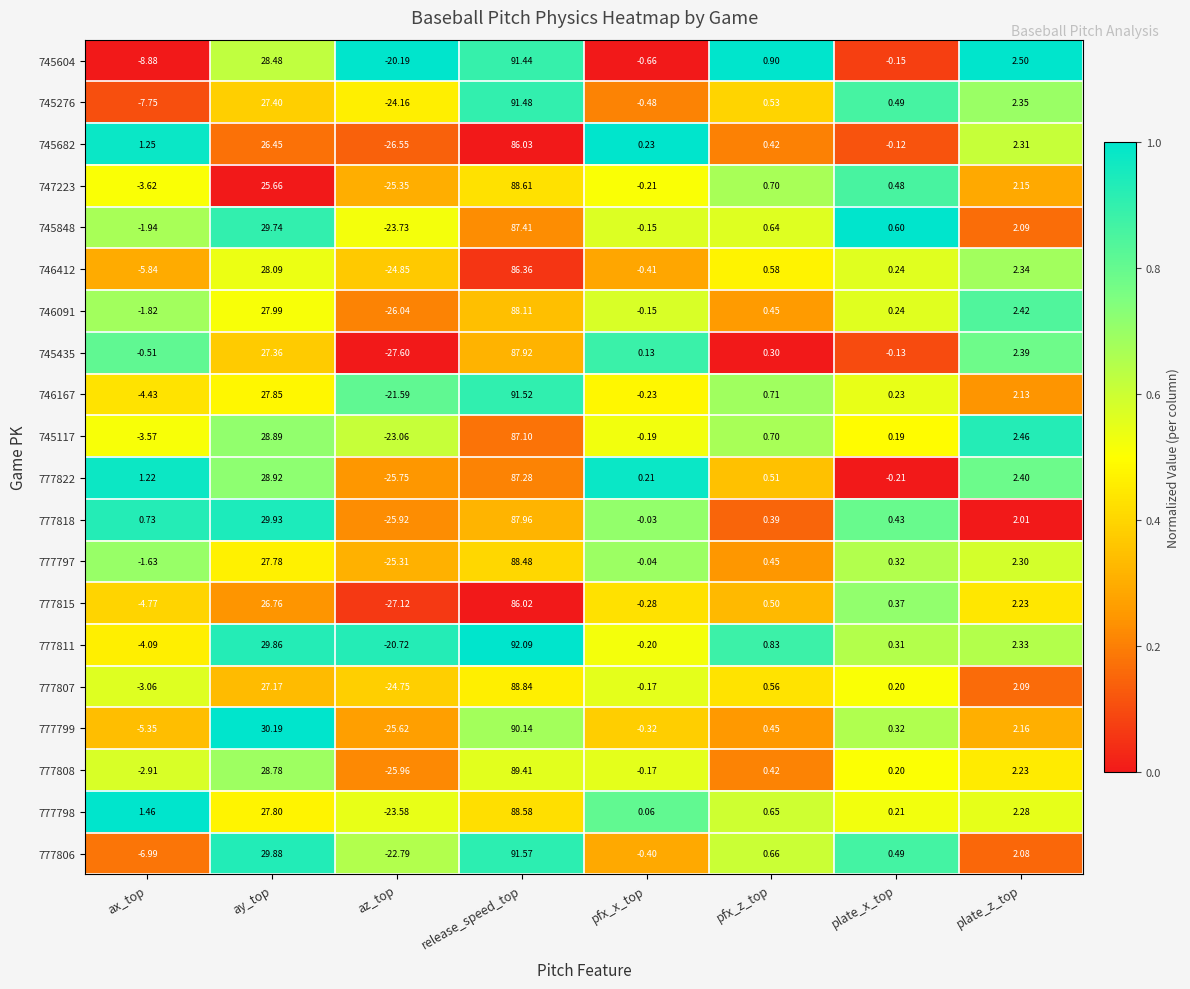

How many series are shown in this chart?

20